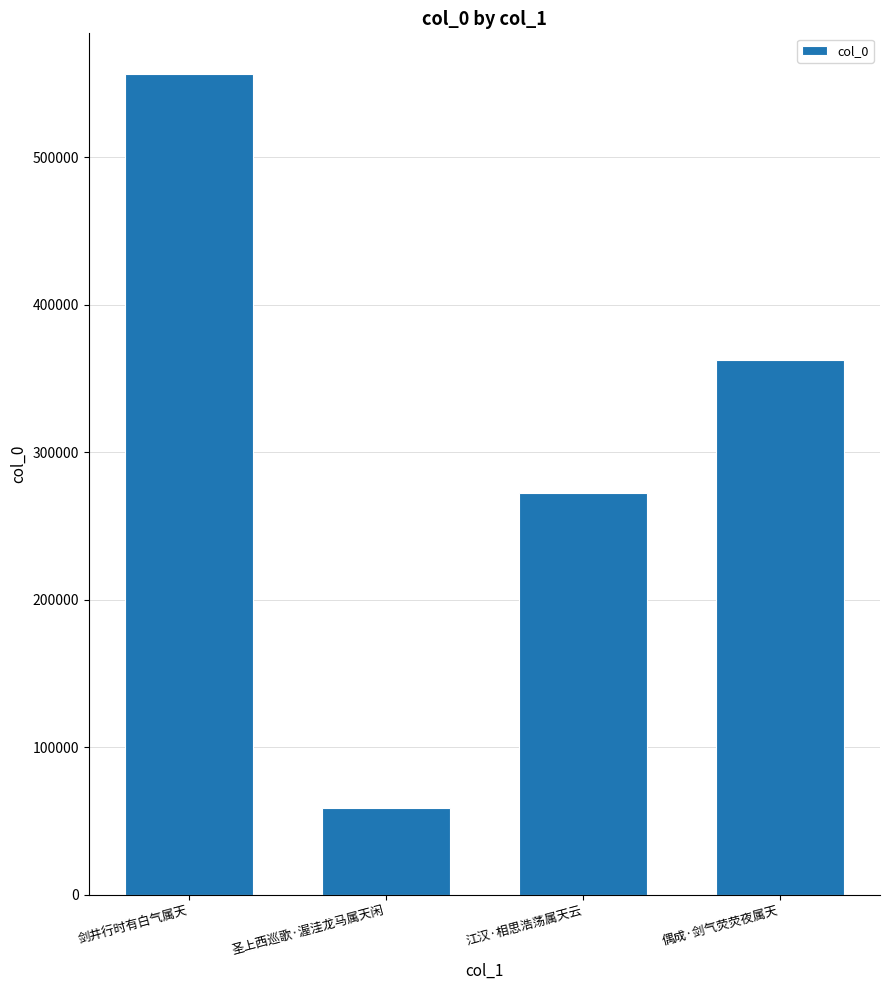

List the labels in order of value, smallest first.

圣上西巡歌·渥洼龙马属天闲, 江汉·相思浩荡属天云, 偶成·剑气荧荧夜属天, 剑井行时有白气属天